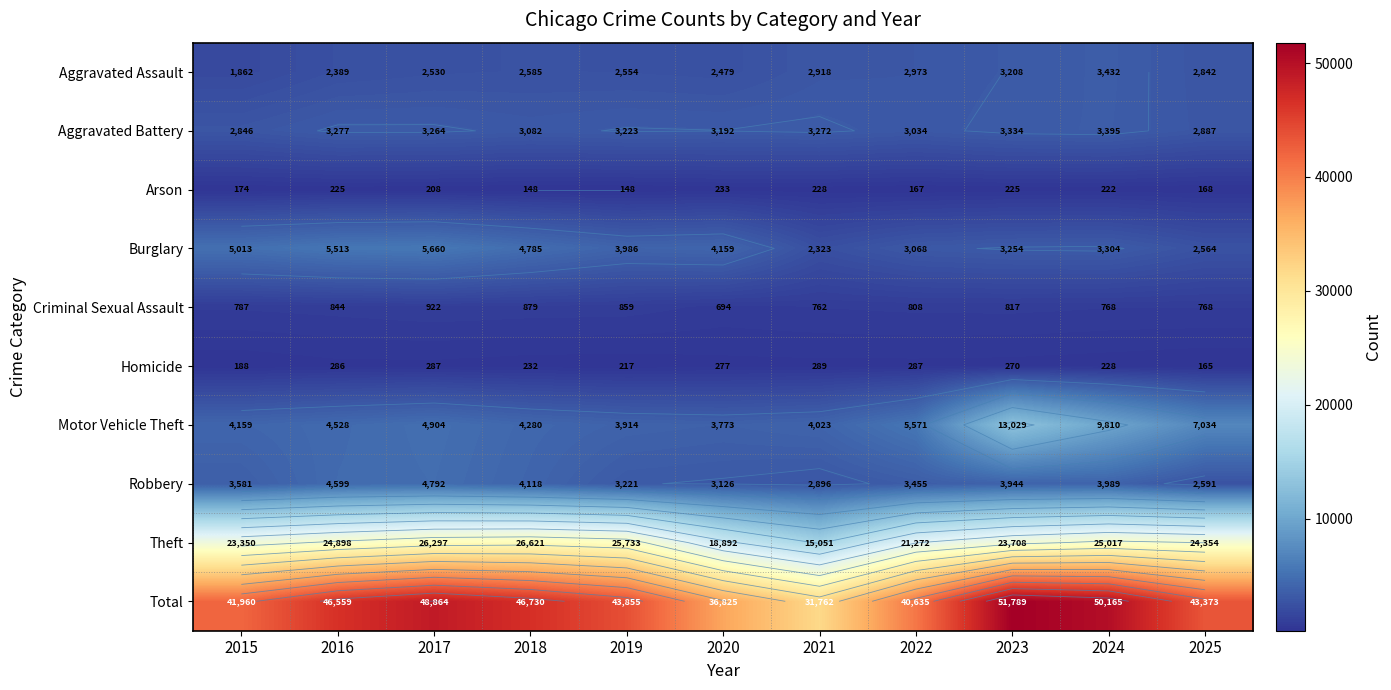

Which category has the lowest value in the Criminal Sexual Assault series?

2020